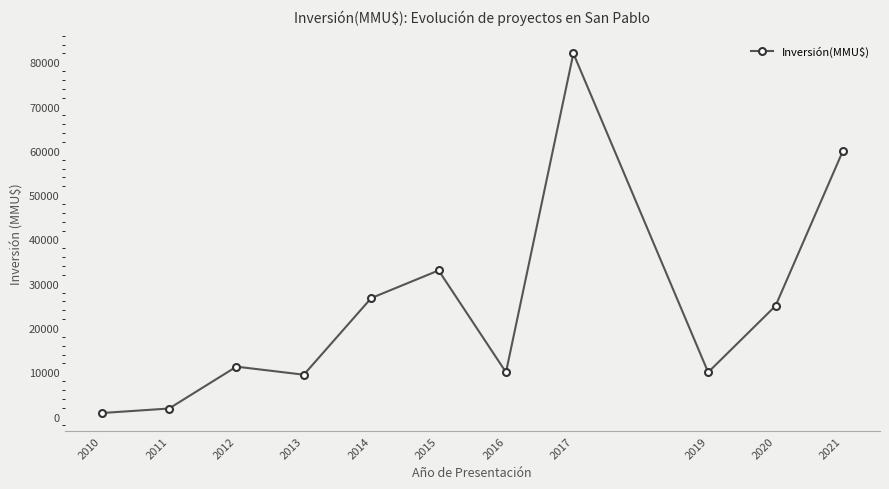

What is the sum of the values at 2011 and 2017?

83819